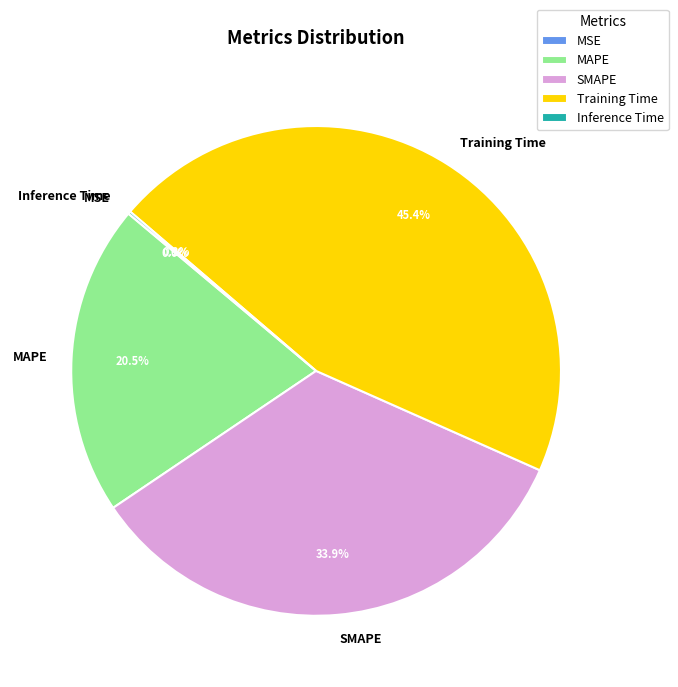

Is there a majority slice in this chart?

No